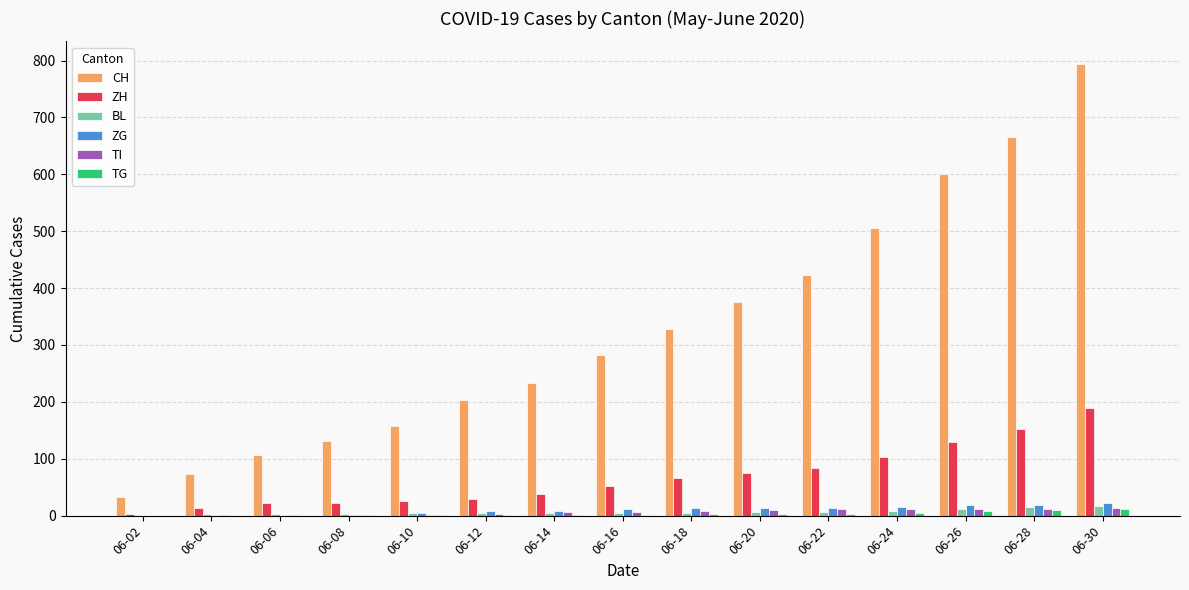

What is the sum of all ZG values?

153